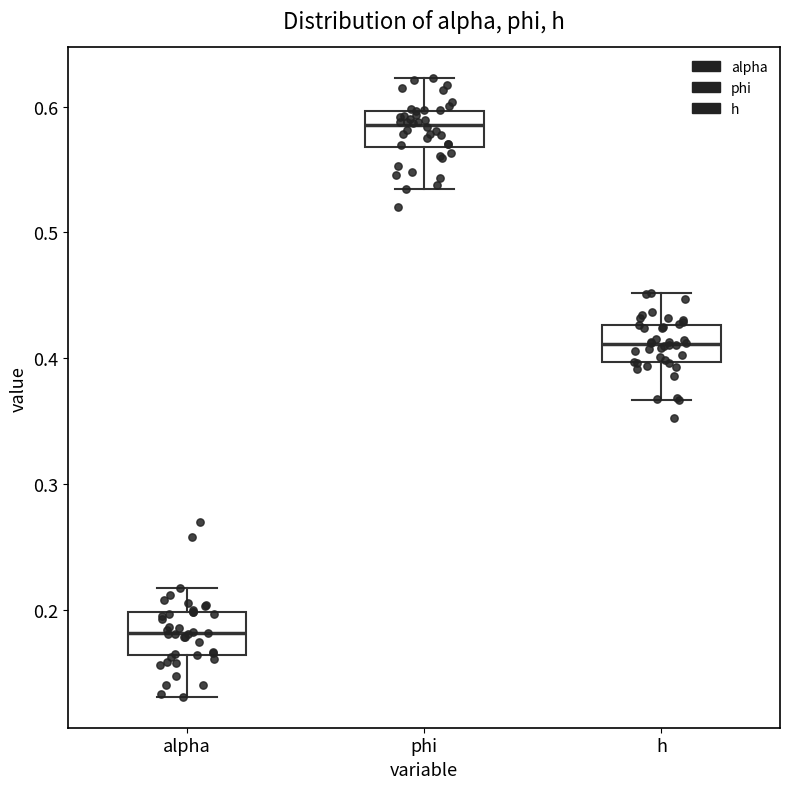

Reading left to right, transcribe this box plot: for each box, give where its median line is, the range the box spans, and where its two whiskers end, as read against the y-axis. The values are not printed on the chart, so give them approximately, as read against the axis.

alpha: median 0.18, box 0.16 to 0.20, whiskers 0.13 to 0.22
phi: median 0.59, box 0.57 to 0.60, whiskers 0.53 to 0.62
h: median 0.41, box 0.40 to 0.43, whiskers 0.37 to 0.45